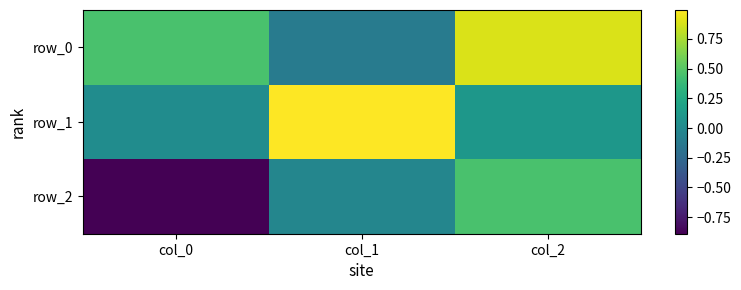

What is the approximate value of row_1 at col_1?

1.0